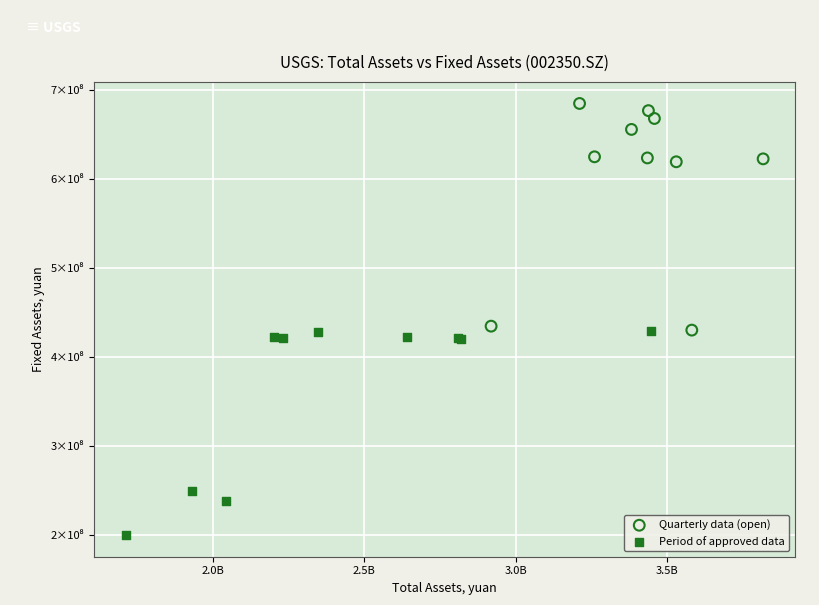

Which series reaches the maximum Y coordinate?

Quarterly data (open)